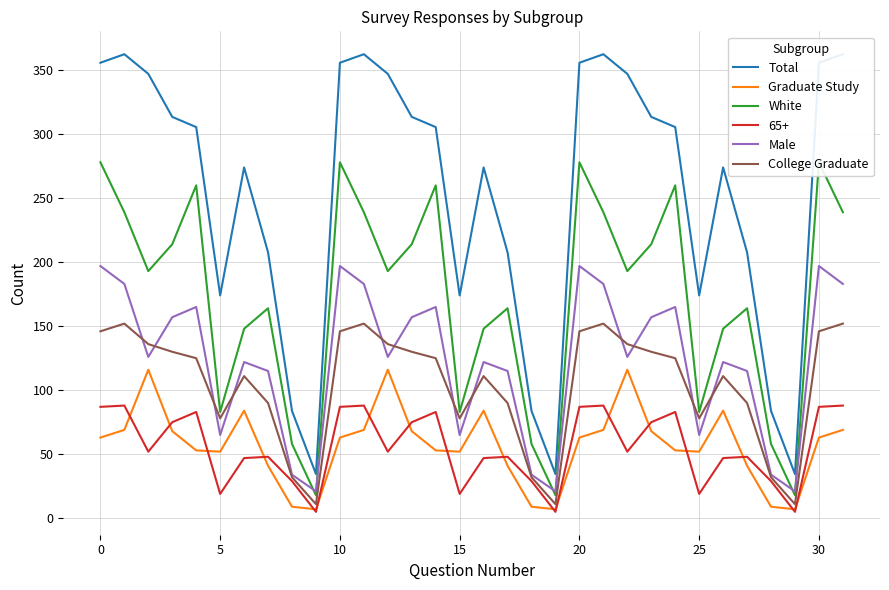

Reading left to right, transcribe all the data shown in this chart.

Total: 355.8	362.4	347.1	313.4	305.5	174.0	274.0	207.7	83.8	34.5	355.8	362.4	347.1	313.4	305.5	174.0	274.0	207.7	83.8	34.5	355.8	362.4	347.1	313.4	305.5	174.0	274.0	207.7	83.8	34.5	355.8	362.4
Graduate Study: 63.0	69.0	116.0	68.0	53.0	52.0	84.0	41.0	9.0	7.0	63.0	69.0	116.0	68.0	53.0	52.0	84.0	41.0	9.0	7.0	63.0	69.0	116.0	68.0	53.0	52.0	84.0	41.0	9.0	7.0	63.0	69.0
White: 278.0	239.0	193.0	214.0	260.0	83.0	148.0	164.0	58.0	18.0	278.0	239.0	193.0	214.0	260.0	83.0	148.0	164.0	58.0	18.0	278.0	239.0	193.0	214.0	260.0	83.0	148.0	164.0	58.0	18.0	278.0	239.0
Male: 197.0	183.0	126.0	157.0	165.0	65.0	122.0	115.0	34.0	21.0	197.0	183.0	126.0	157.0	165.0	65.0	122.0	115.0	34.0	21.0	197.0	183.0	126.0	157.0	165.0	65.0	122.0	115.0	34.0	21.0	197.0	183.0
College Graduate: 146.0	152.0	136.0	130.0	125.0	78.0	111.0	90.0	32.0	11.0	146.0	152.0	136.0	130.0	125.0	78.0	111.0	90.0	32.0	11.0	146.0	152.0	136.0	130.0	125.0	78.0	111.0	90.0	32.0	11.0	146.0	152.0